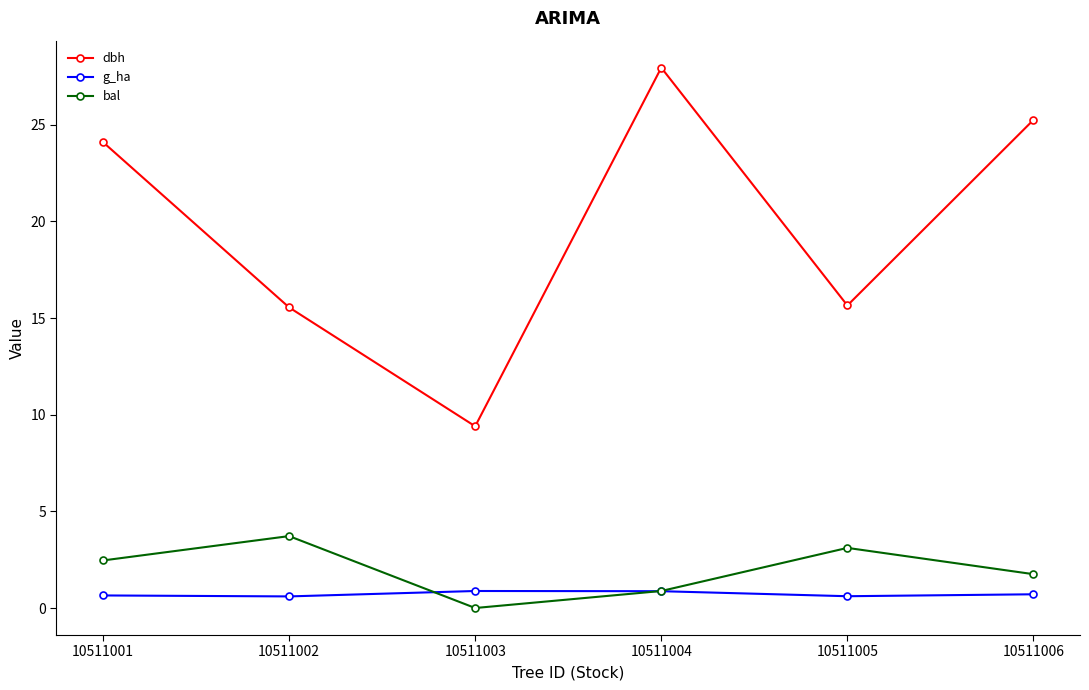

At which category does bal reach its first local valley?

10511003